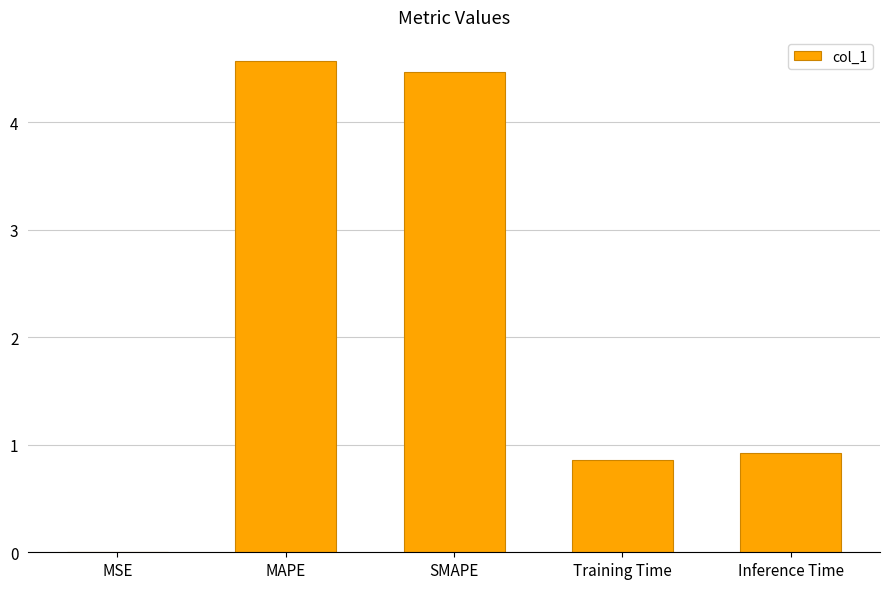

What is the approximate value at Training Time?

0.9